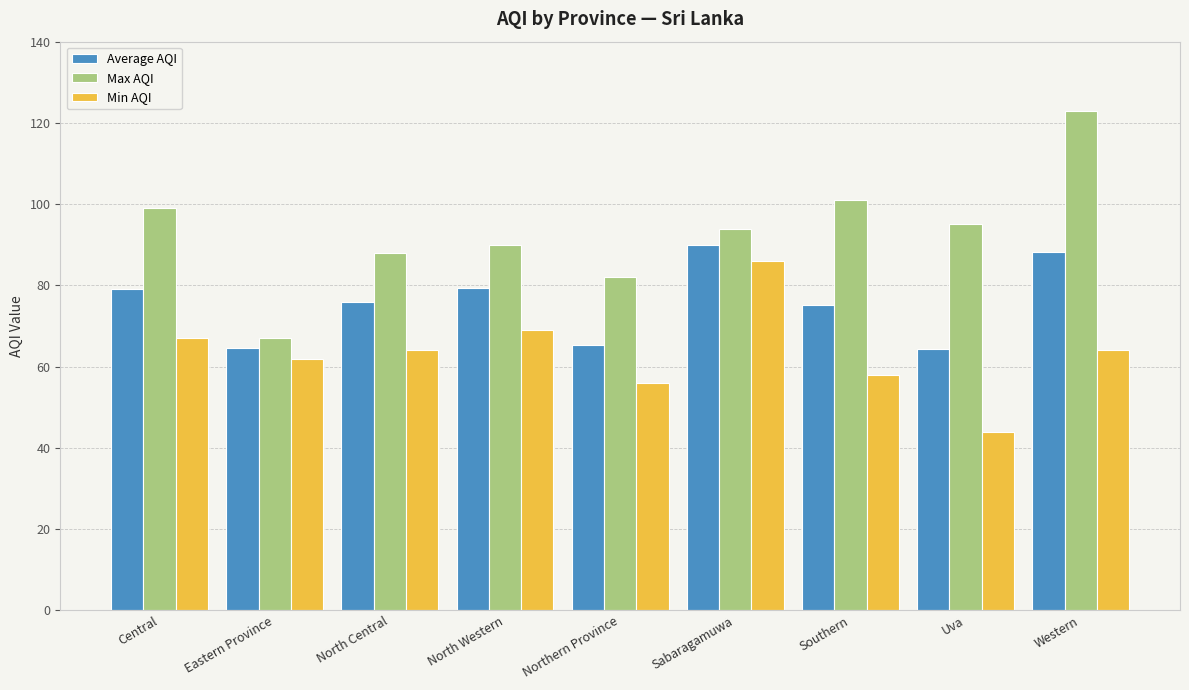

What is the label of the 4th bar from the left?

North Western